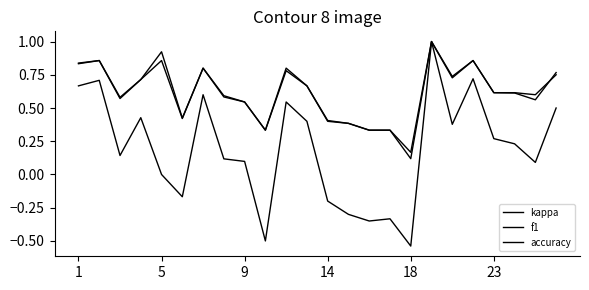

How many lines are shown in the chart?

3